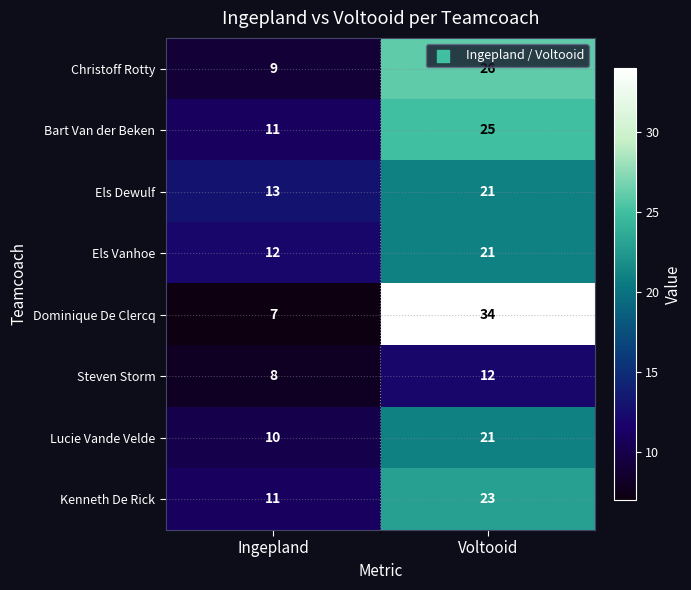

Reading left to right, what are all the values shown in this chart?

Christoff Rotty: 9	26
Bart Van der Beken: 11	25
Els Dewulf: 13	21
Els Vanhoe: 12	21
Dominique De Clercq: 7	34
Steven Storm: 8	12
Lucie Vande Velde: 10	21
Kenneth De Rick: 11	23